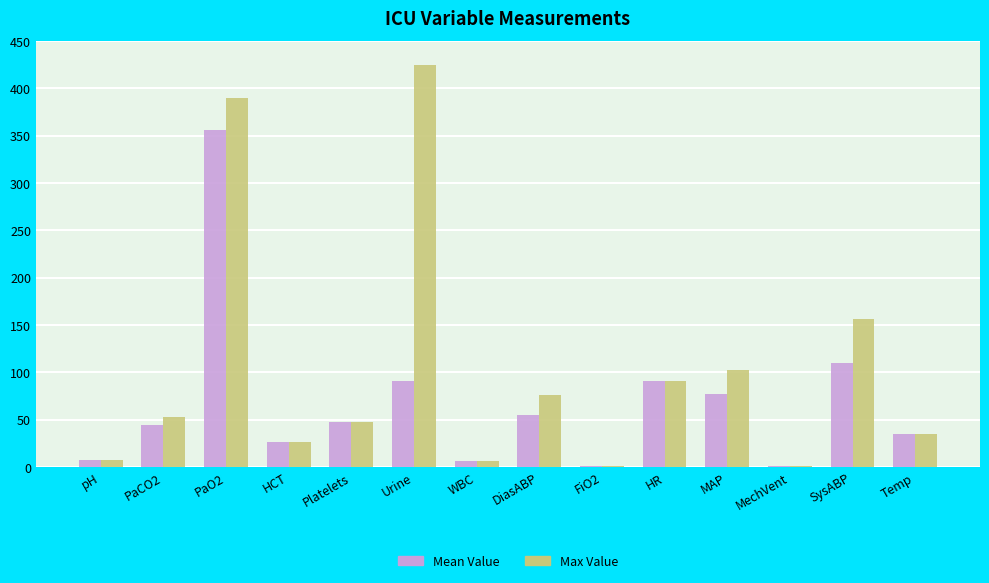

The Max Value series shows 1.0 at MechVent. True or false?

True